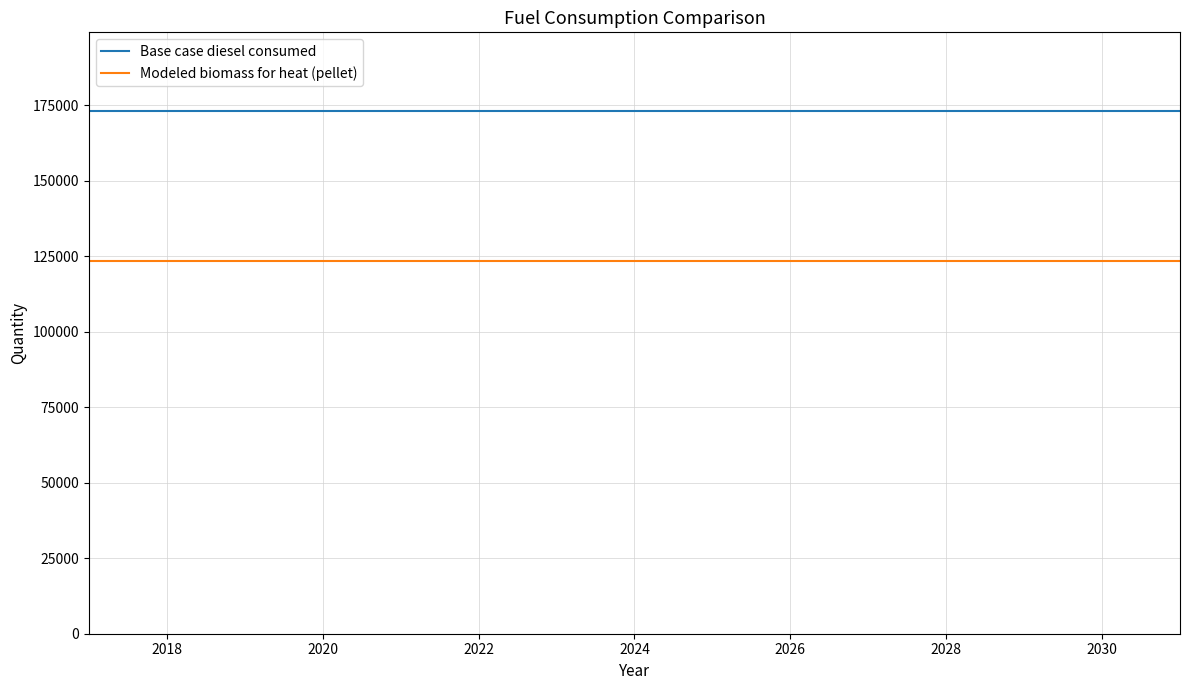

Which series has the largest total across all categories?

Base case diesel consumed